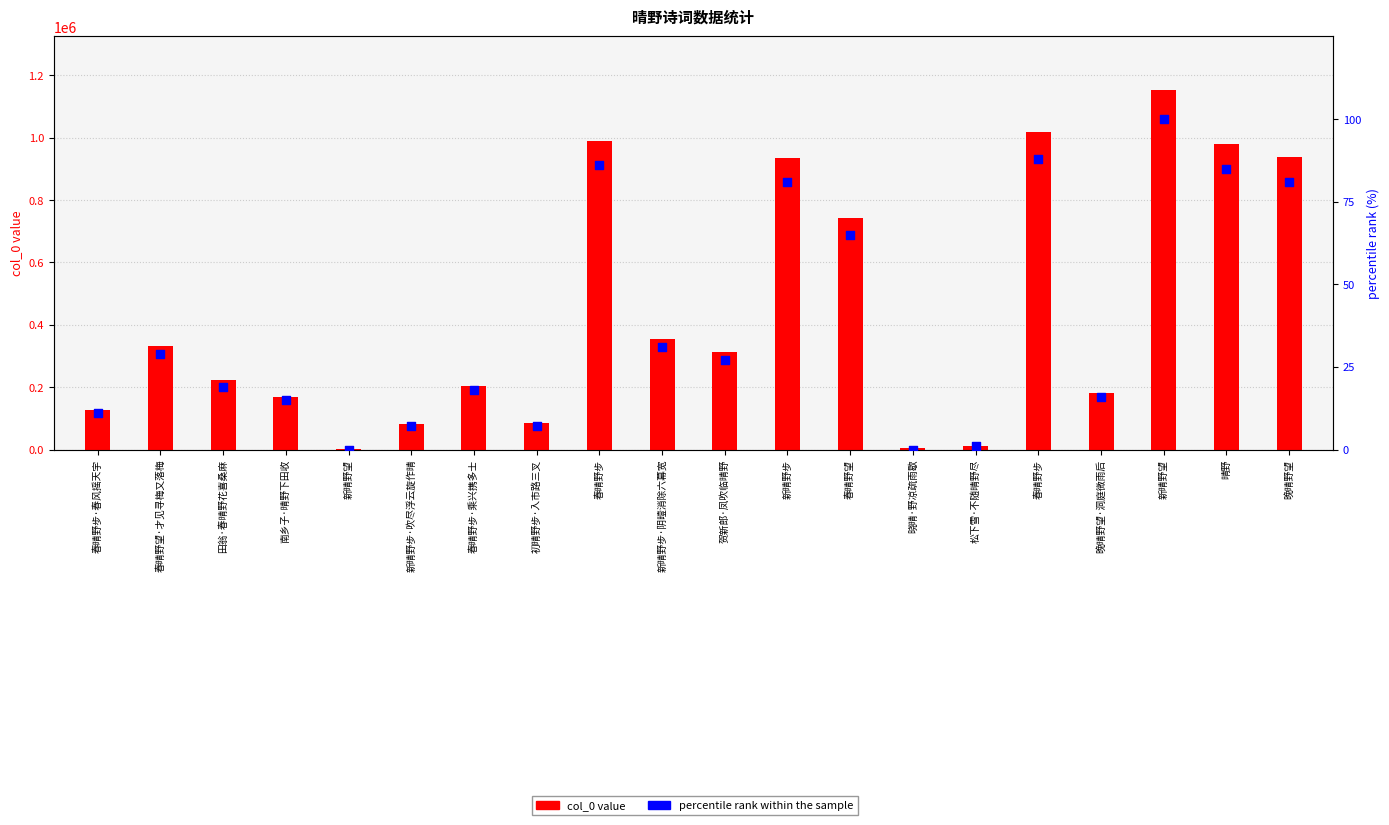

Is the value of col_0 value at 春晴野望 greater than the value of percentile rank at 晓晴·野凉疏雨歇?

Yes